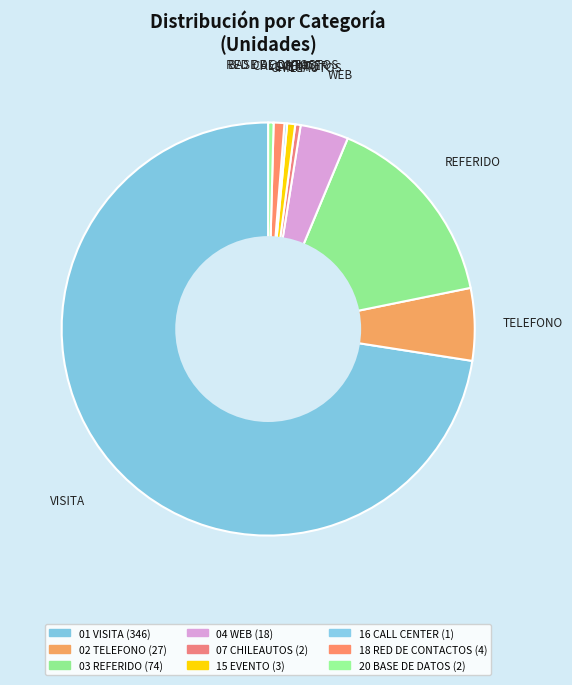

Between 07 CHILEAUTOS and 01 VISITA, which is larger?

01 VISITA